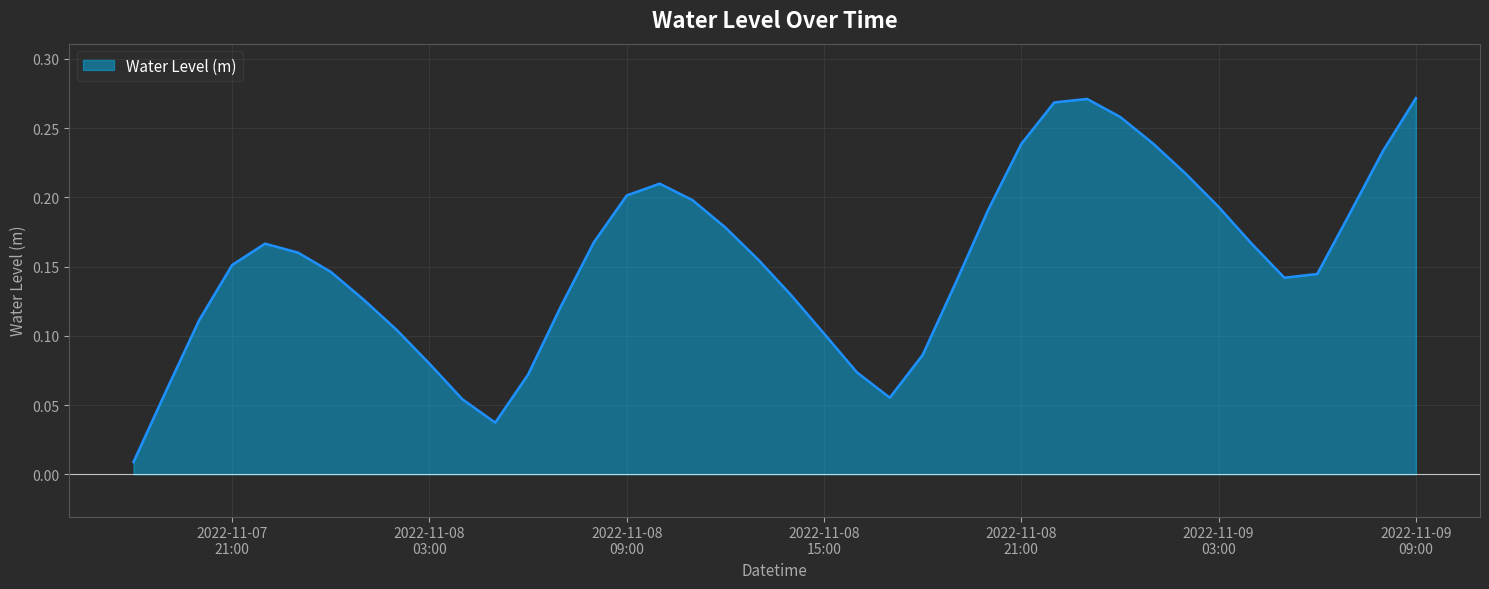

List the labels in order of value, largest first.

2022-11-09 09:00:00, 2022-11-08 23:00:00, 2022-11-08 22:00:00, 2022-11-09 00:00:00, 2022-11-09 01:00:00, 2022-11-08 21:00:00, 2022-11-09 08:00:00, 2022-11-09 02:00:00, 2022-11-08 10:00:00, 2022-11-08 09:00:00, 2022-11-08 11:00:00, 2022-11-09 03:00:00, 2022-11-08 20:00:00, 2022-11-09 07:00:00, 2022-11-08 12:00:00, 2022-11-08 08:00:00, 2022-11-09 04:00:00, 2022-11-07 22:00:00, 2022-11-07 23:00:00, 2022-11-08 13:00:00, 2022-11-07 21:00:00, 2022-11-08 00:00:00, 2022-11-09 06:00:00, 2022-11-09 05:00:00, 2022-11-08 19:00:00, 2022-11-08 14:00:00, 2022-11-08 01:00:00, 2022-11-08 07:00:00, 2022-11-07 20:00:00, 2022-11-08 02:00:00, 2022-11-08 15:00:00, 2022-11-08 18:00:00, 2022-11-08 03:00:00, 2022-11-08 16:00:00, 2022-11-08 06:00:00, 2022-11-07 19:00:00, 2022-11-08 17:00:00, 2022-11-08 04:00:00, 2022-11-08 05:00:00, 2022-11-07 18:00:00